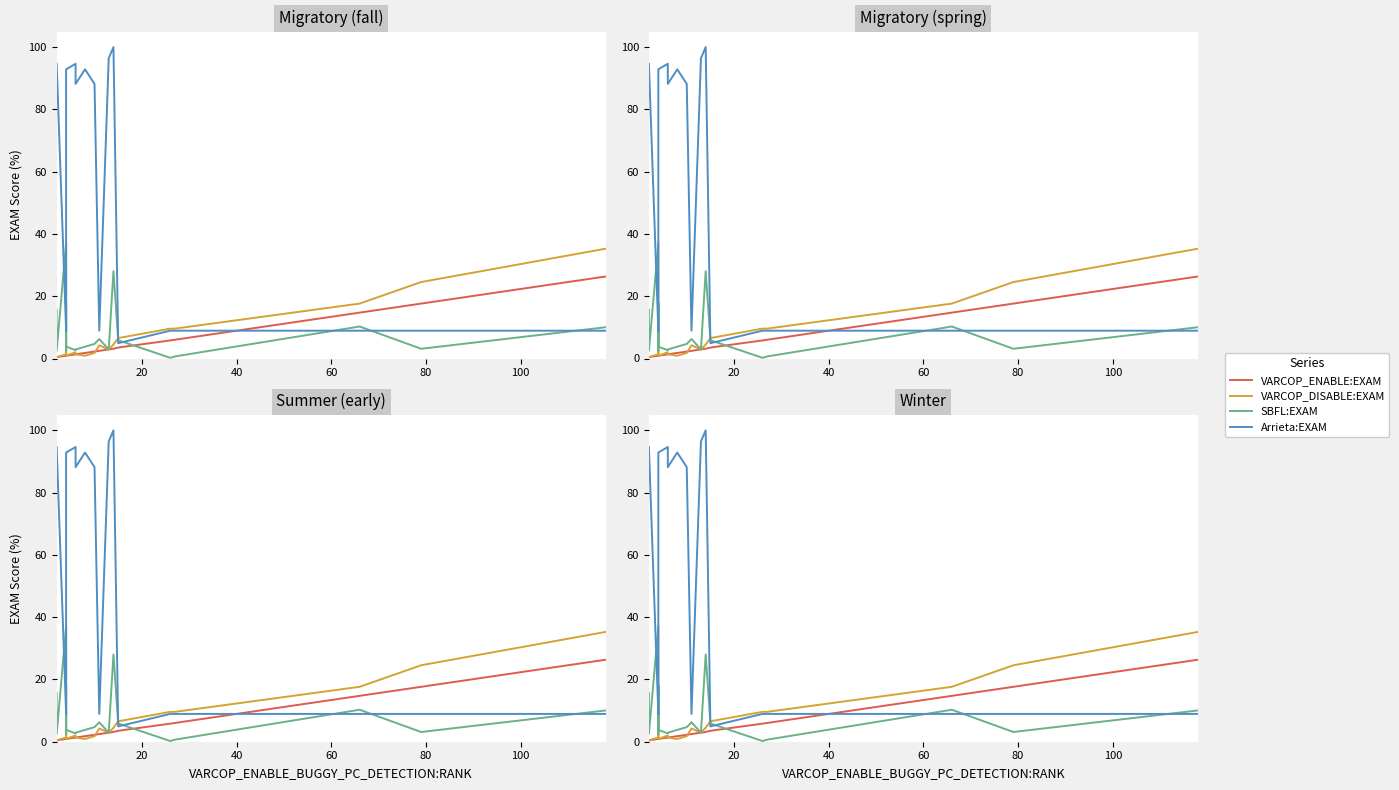

What is the minimum value for Arrieta:EXAM?

4.9